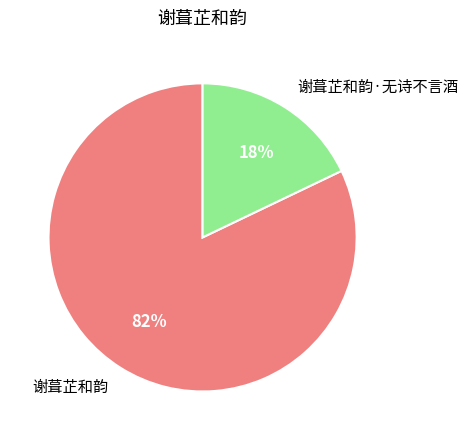

Which slice is the largest?

谢葺芷和韵